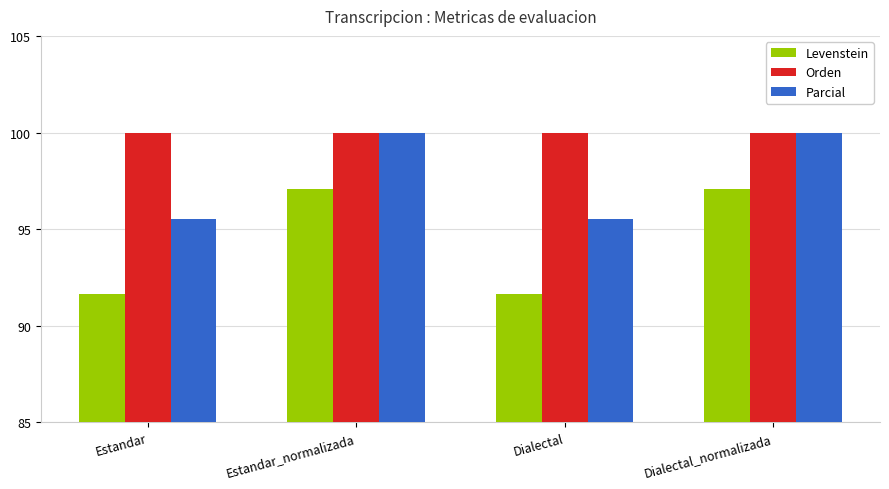

Rank the series at Dialectal from highest to lowest value.

Orden, Parcial, Levenstein